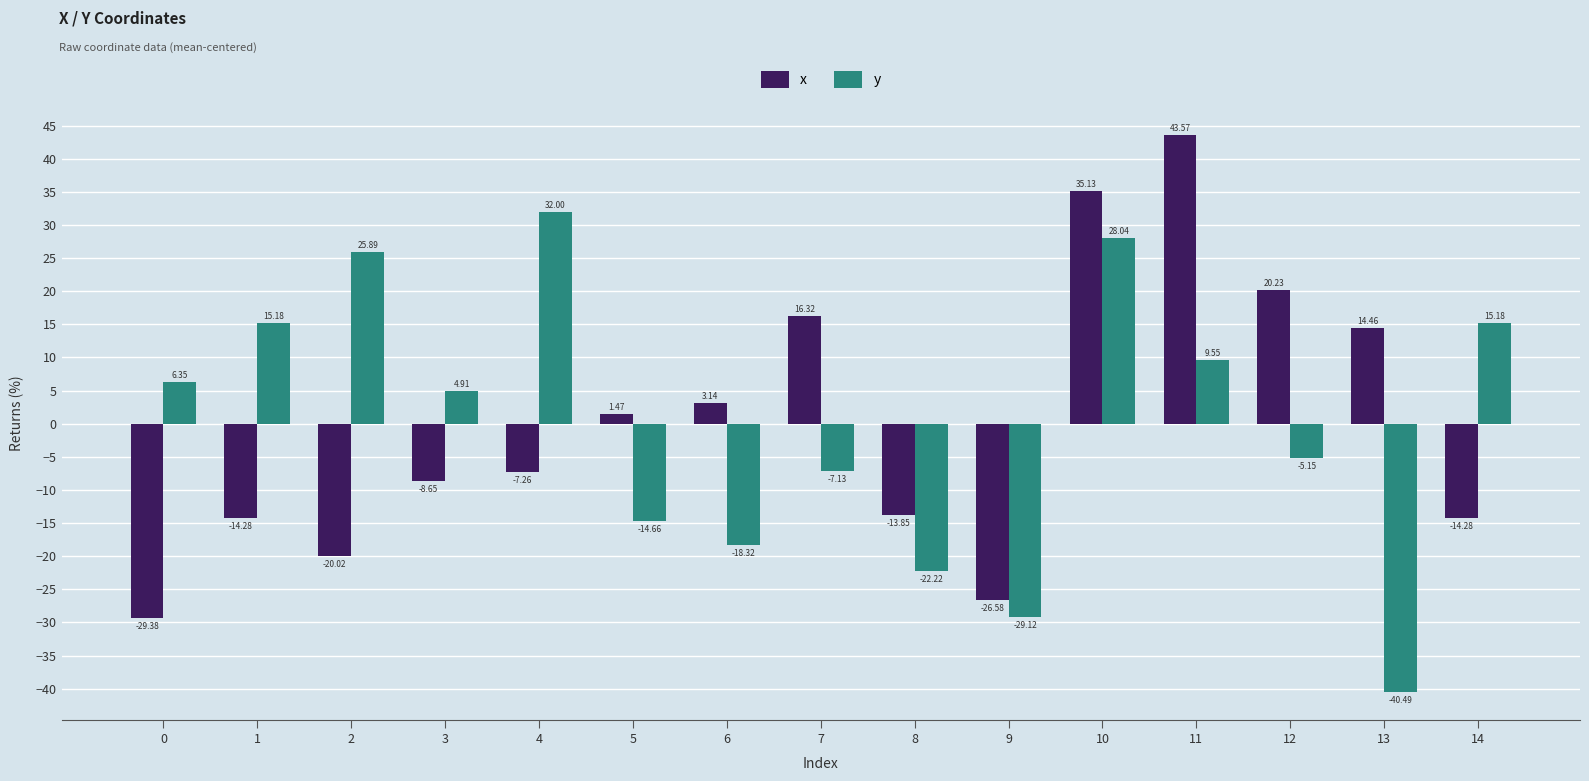

What is the value of the y bar at the 11th from the left?

28.0